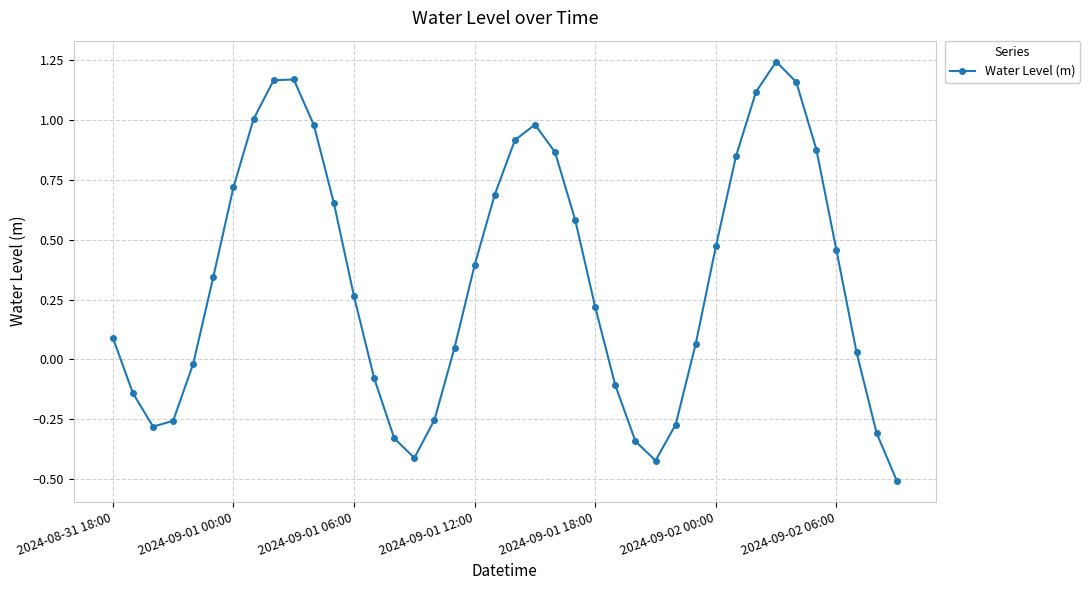

What is the smallest value displayed?

-0.5